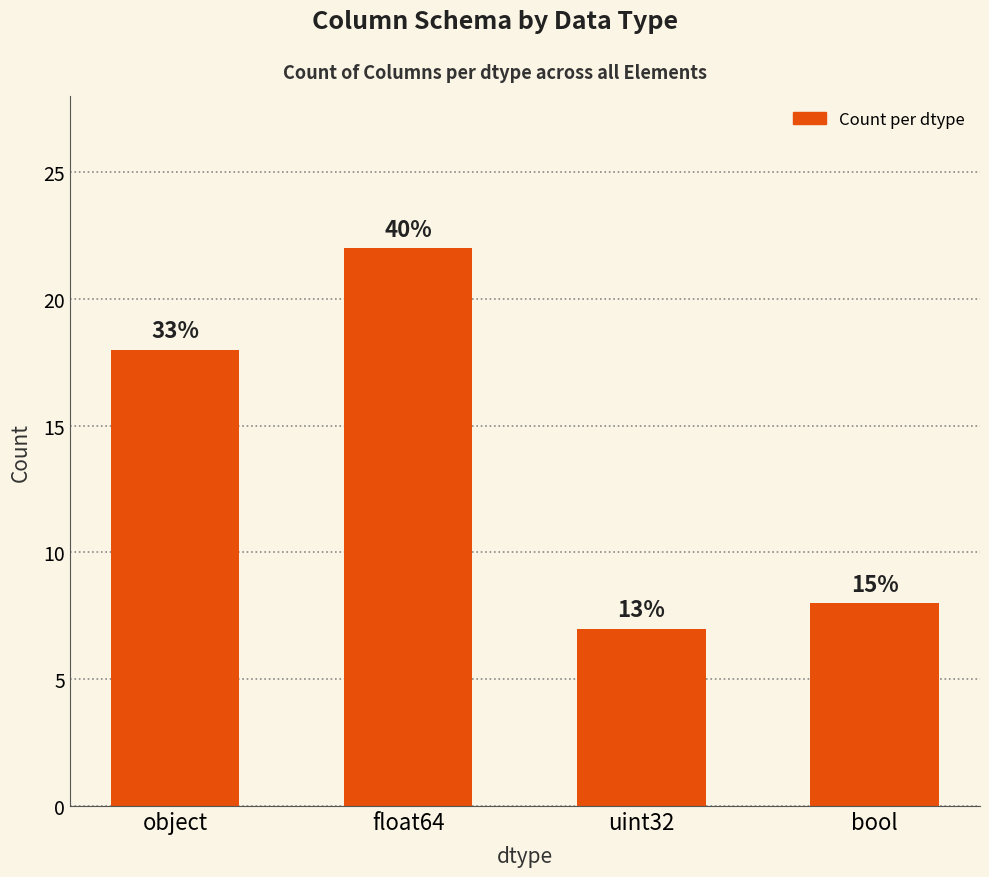

Between bool and object, which is larger?

object